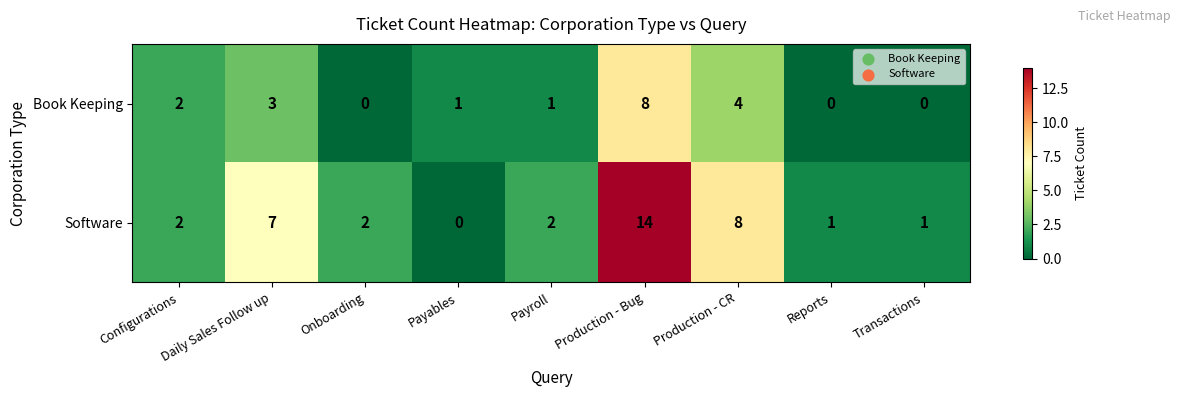

What is the sum of all Book Keeping values?

19